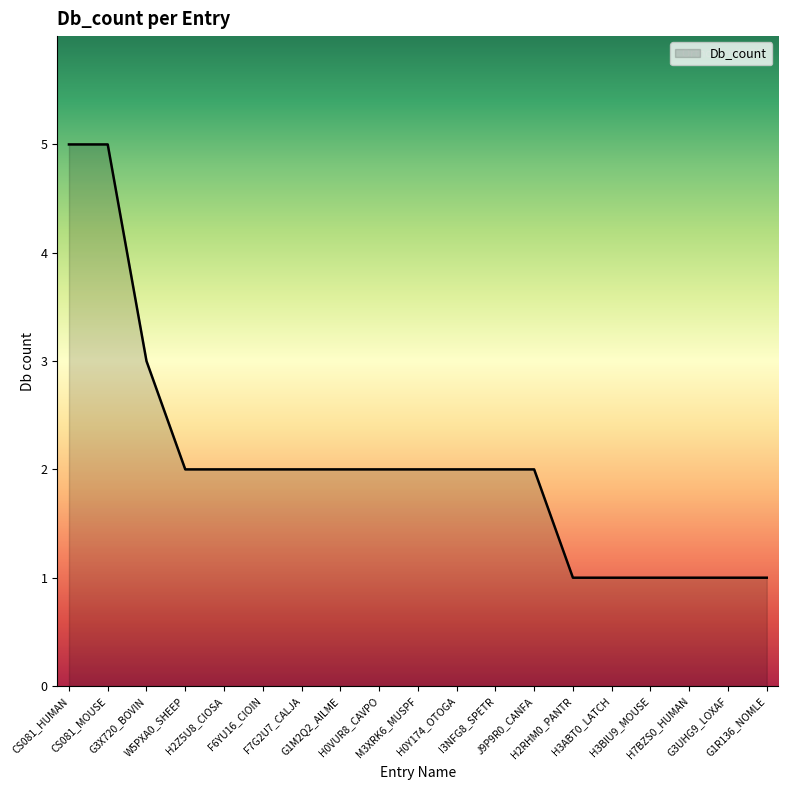

How many lines are shown in the chart?

1